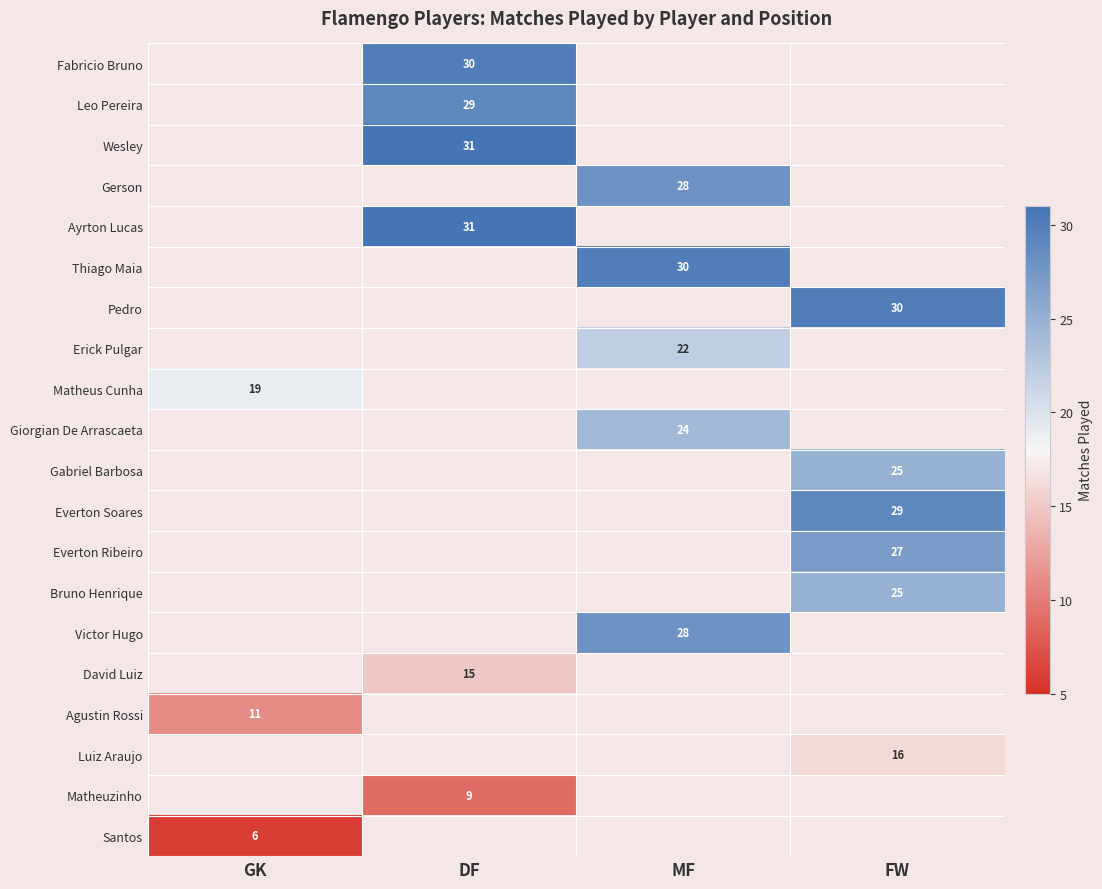

What is the difference between the highest and lowest values at DF?

31